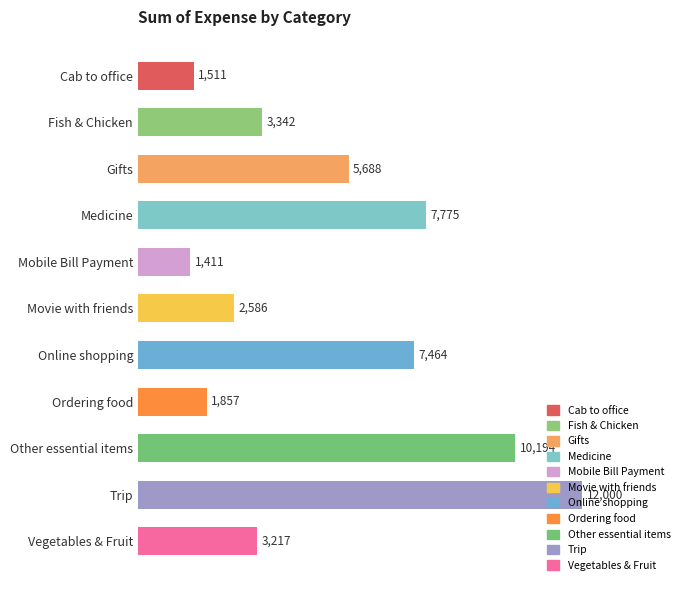

Where is the data nearest to the value 6705?

Online shopping